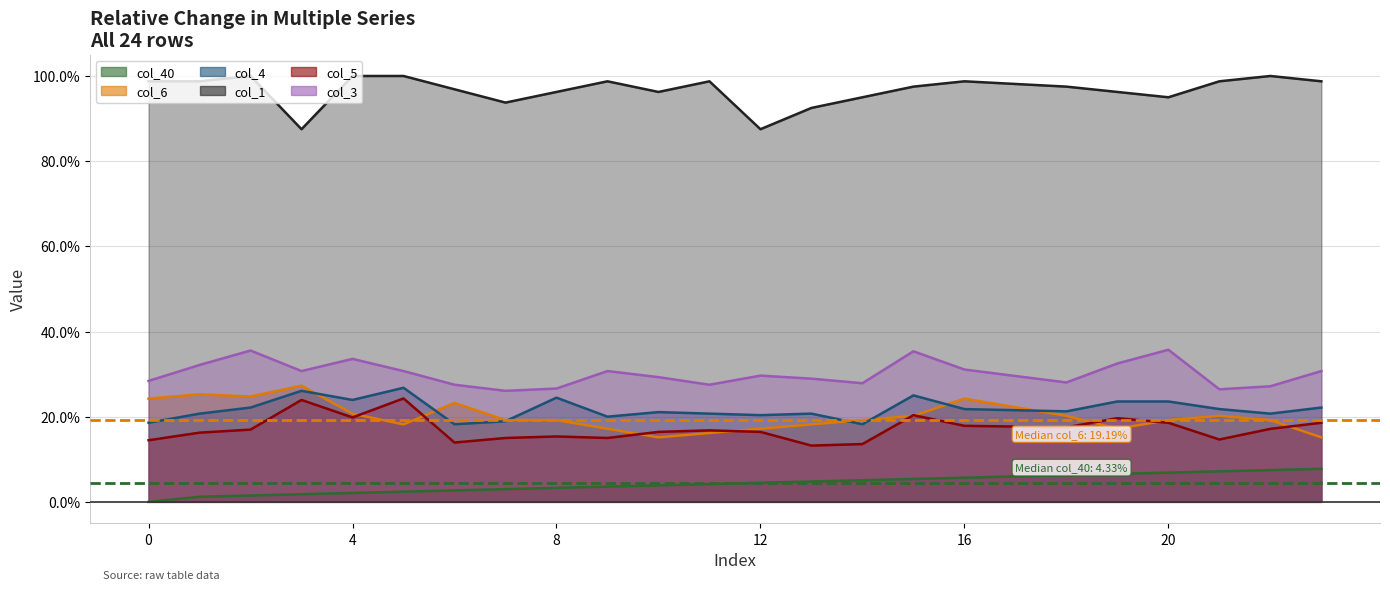

What is the value of the col_3 point at the 13th from the left?

0.3